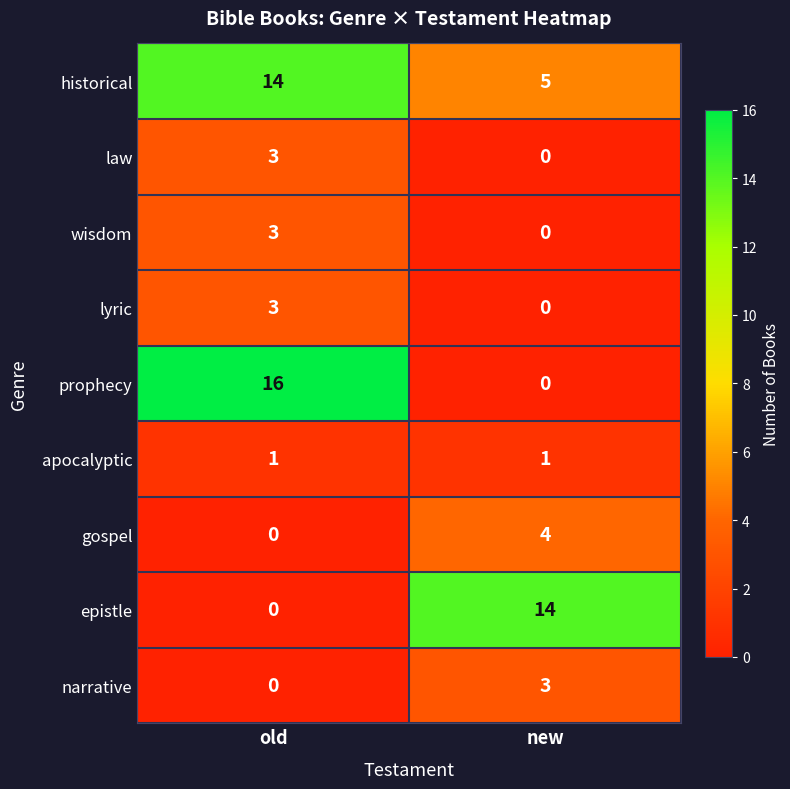

Which series has the largest total across all categories?

historical